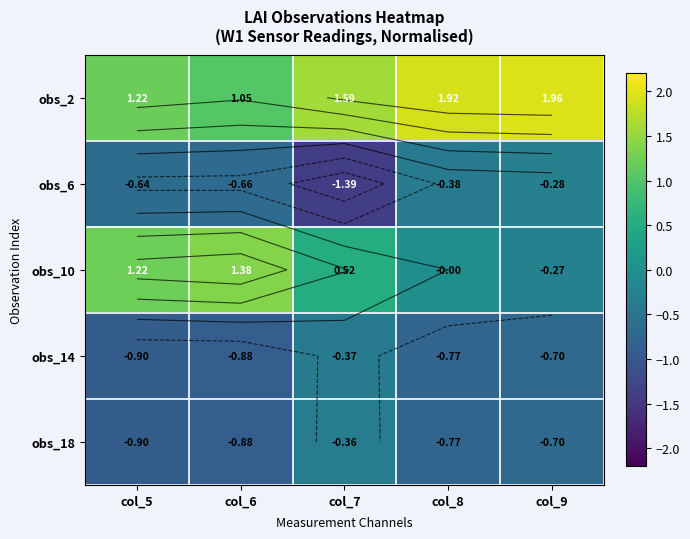

At how many categories does at least one series exceed 0?

5